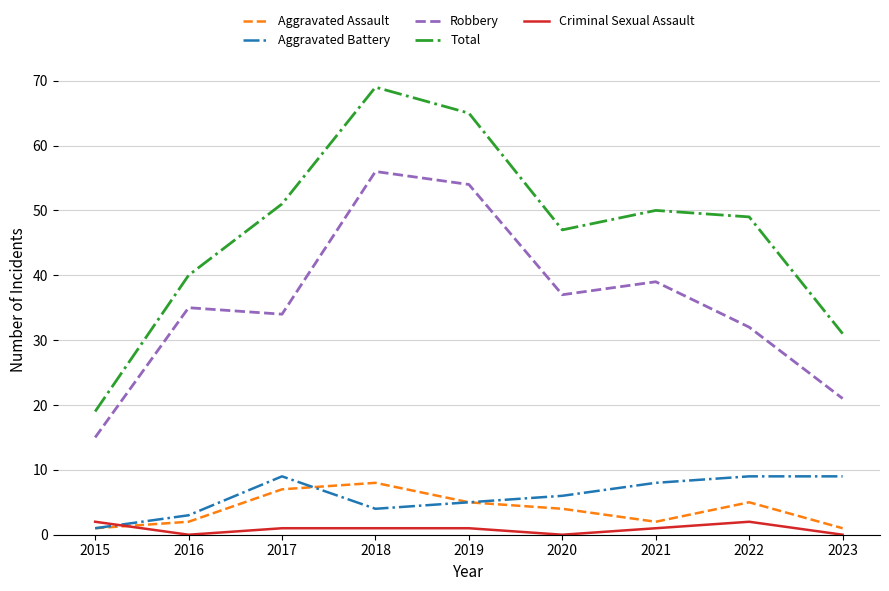

True or false: Total has more than 1 interior local peaks.

True